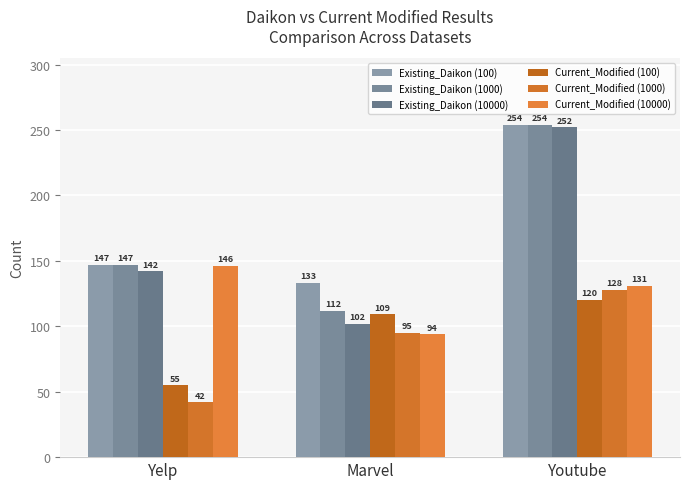

Which category has the highest value in the Existing_Daikon (1000) series?

Youtube